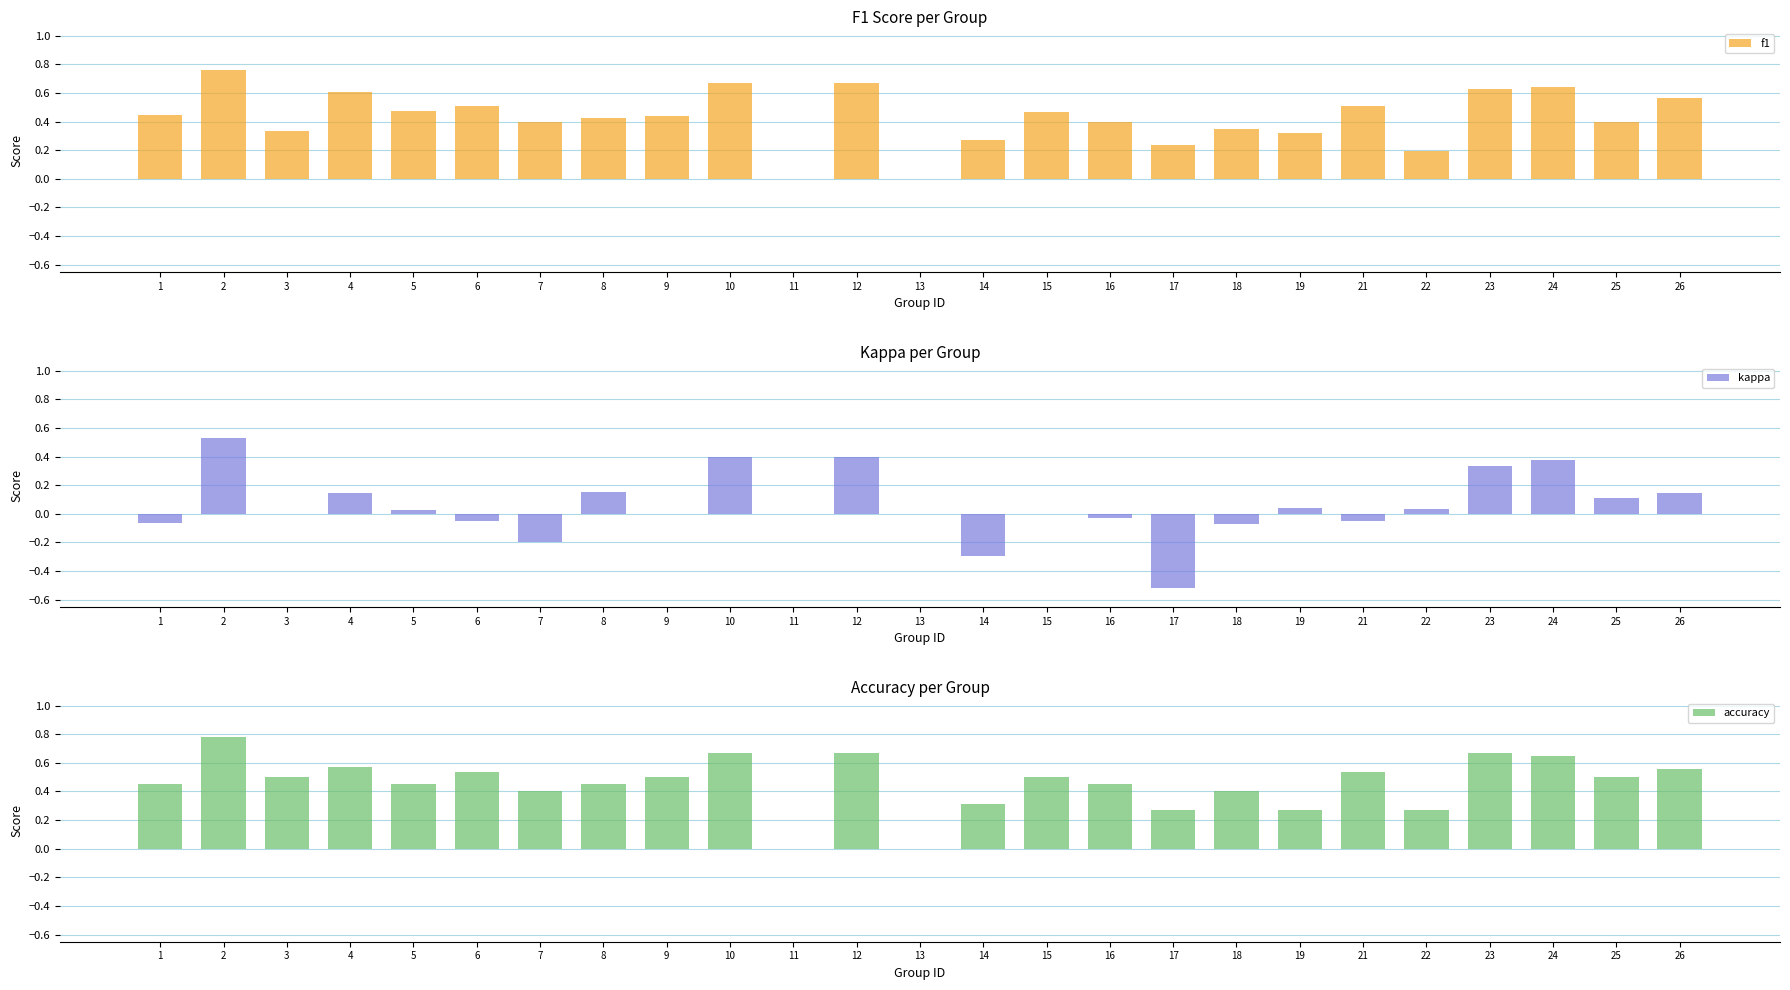

What is the difference between the f1 values at 2 and 6?

0.3